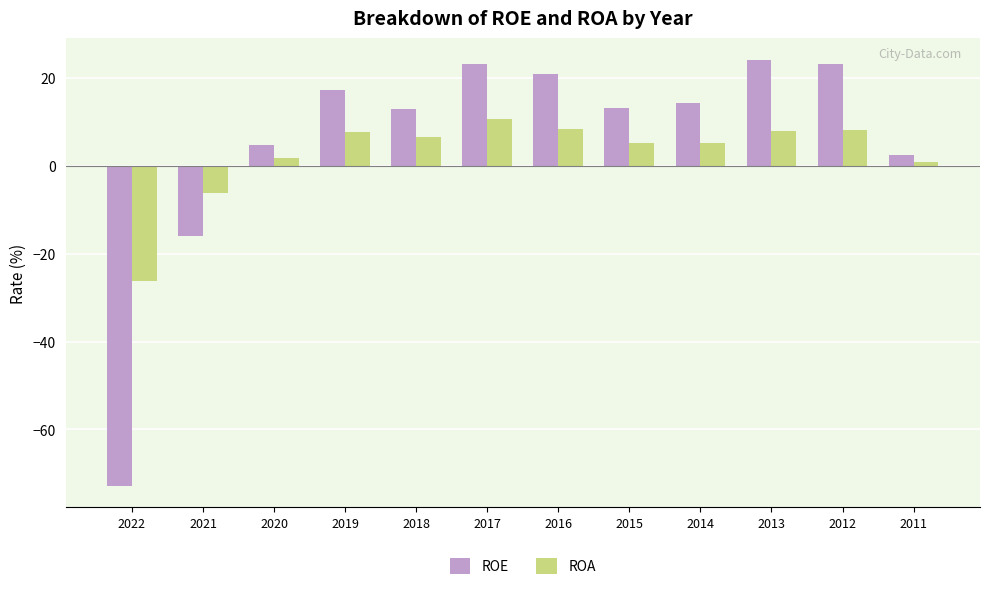

Is the value of ROA at 2016 greater than the value of ROE at 2019?

No